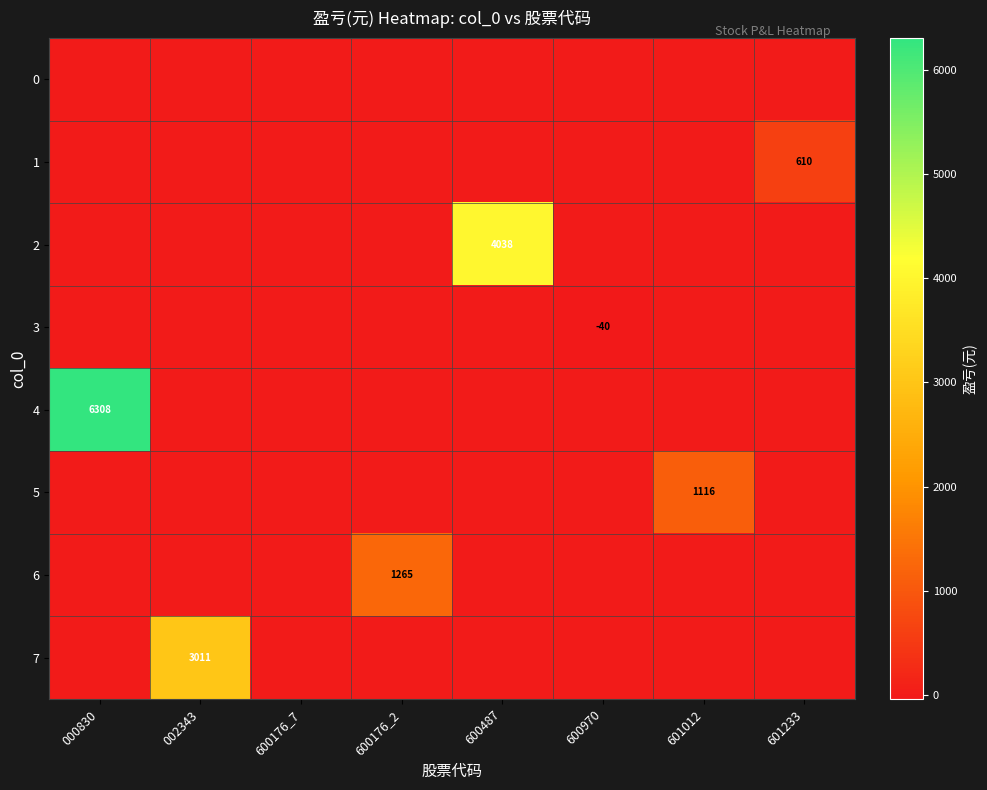

The 2 series shows 0.0 at 600176_7. True or false?

True